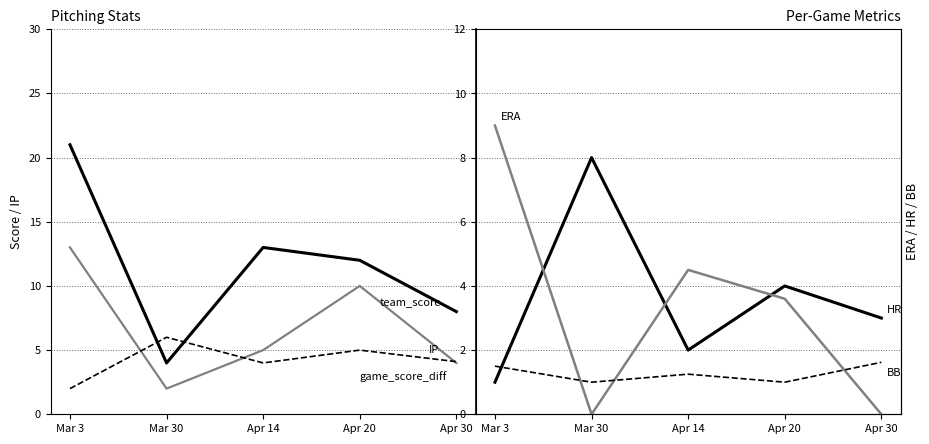

How many times do team_score and IP cross each other?

2